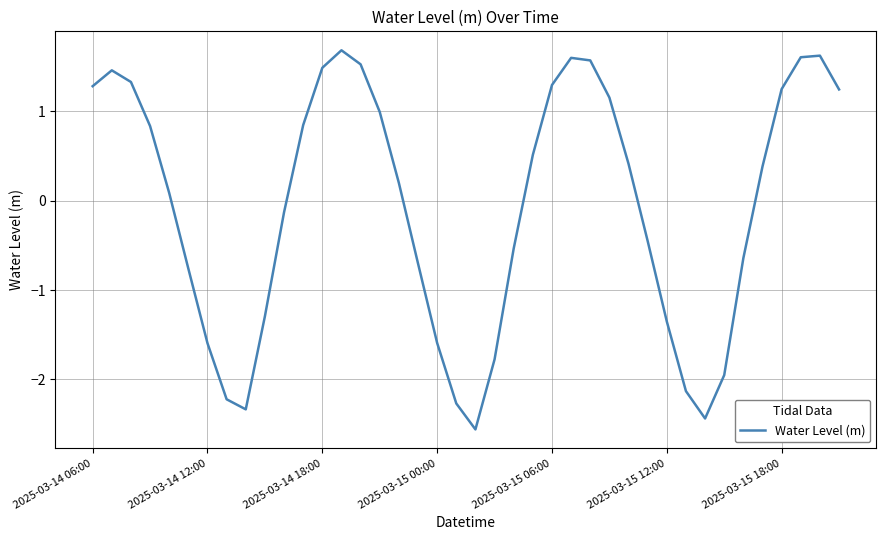

What is the difference between the maximum and minimum values?

4.2